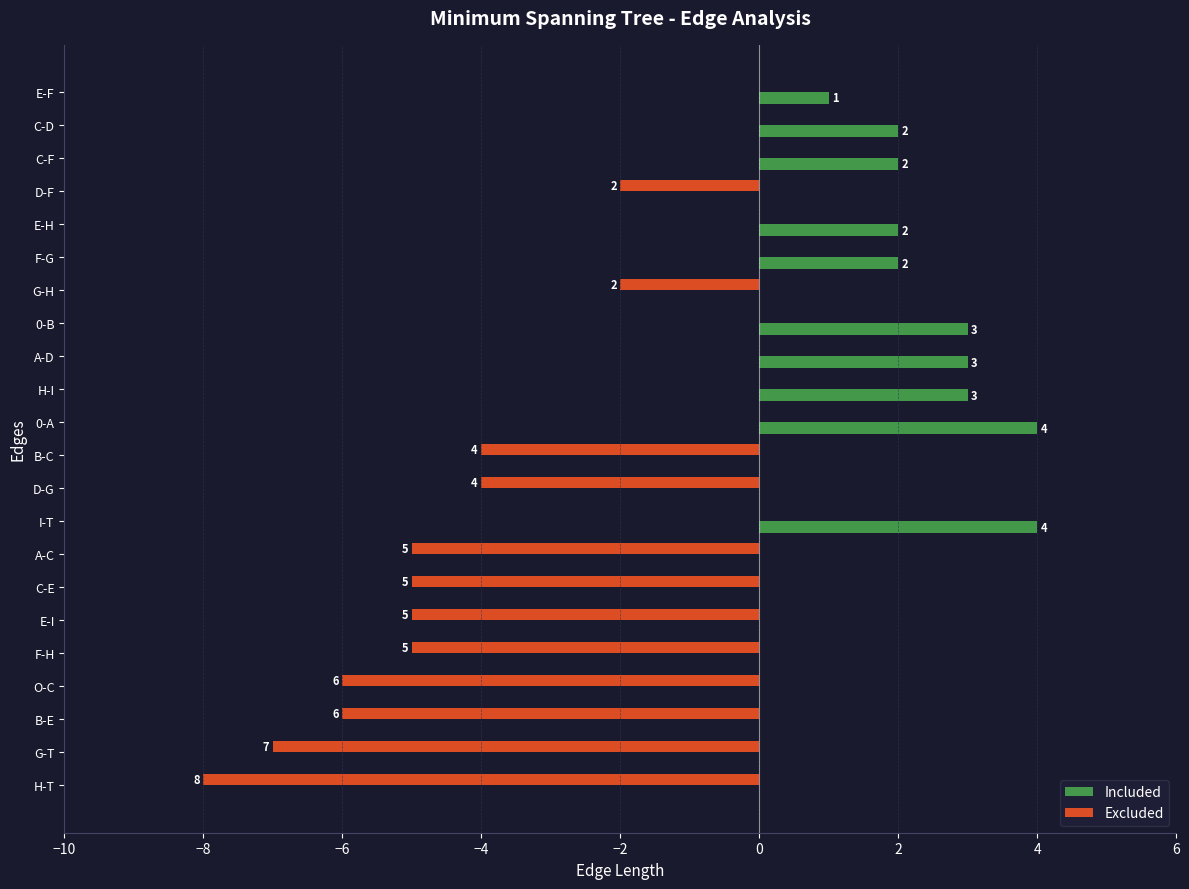

Between C-D and H-T, which series saw the biggest shift?

Excluded